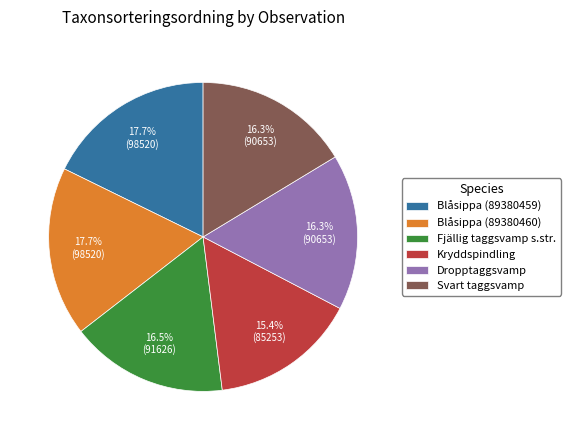

Combined, do Blåsippa (89380460) and Fjällig taggsvamp s.str. account for over 50%?

No